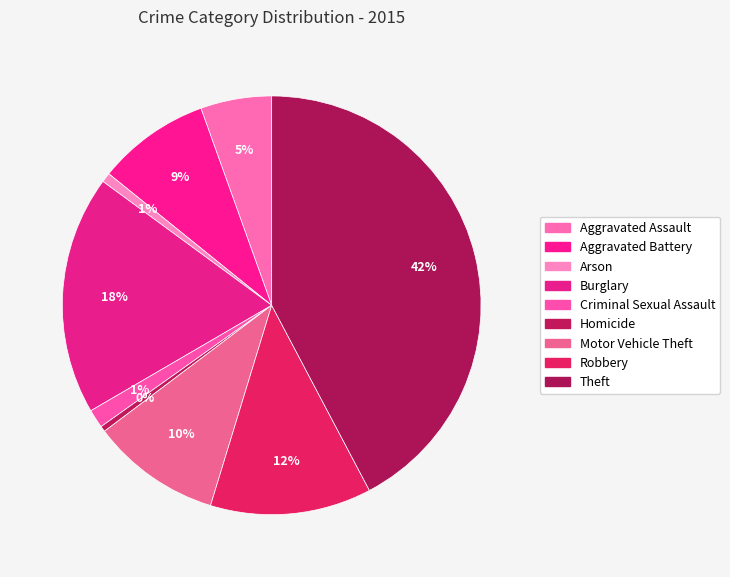

Does any single category account for the majority?

No